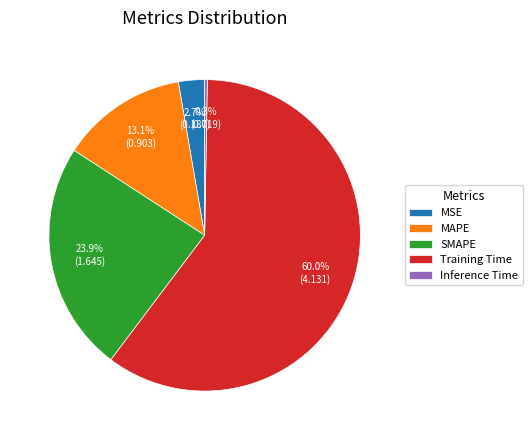

What is the majority slice?

Training Time